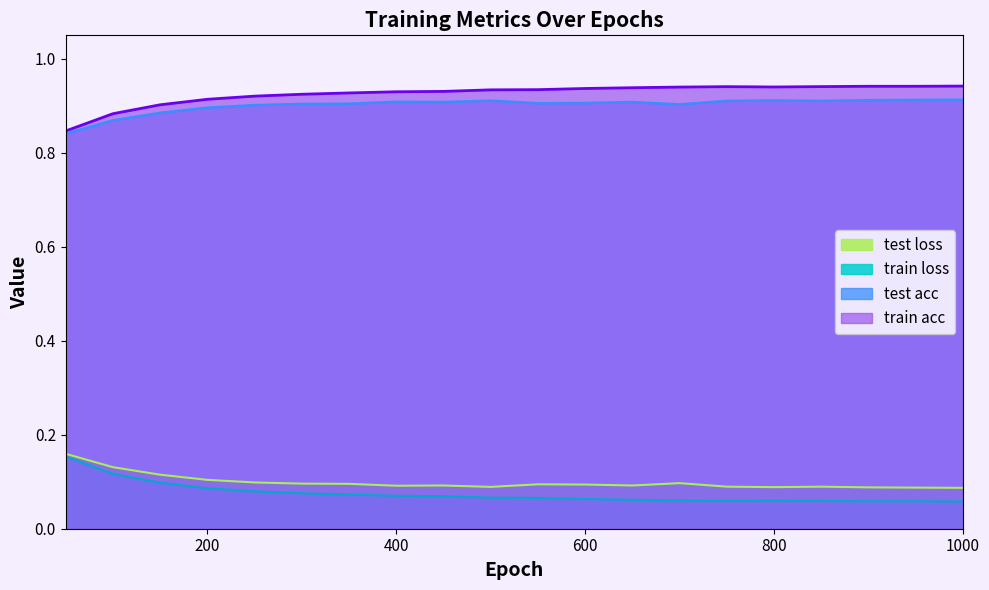

Which series has the largest total across all categories?

train acc